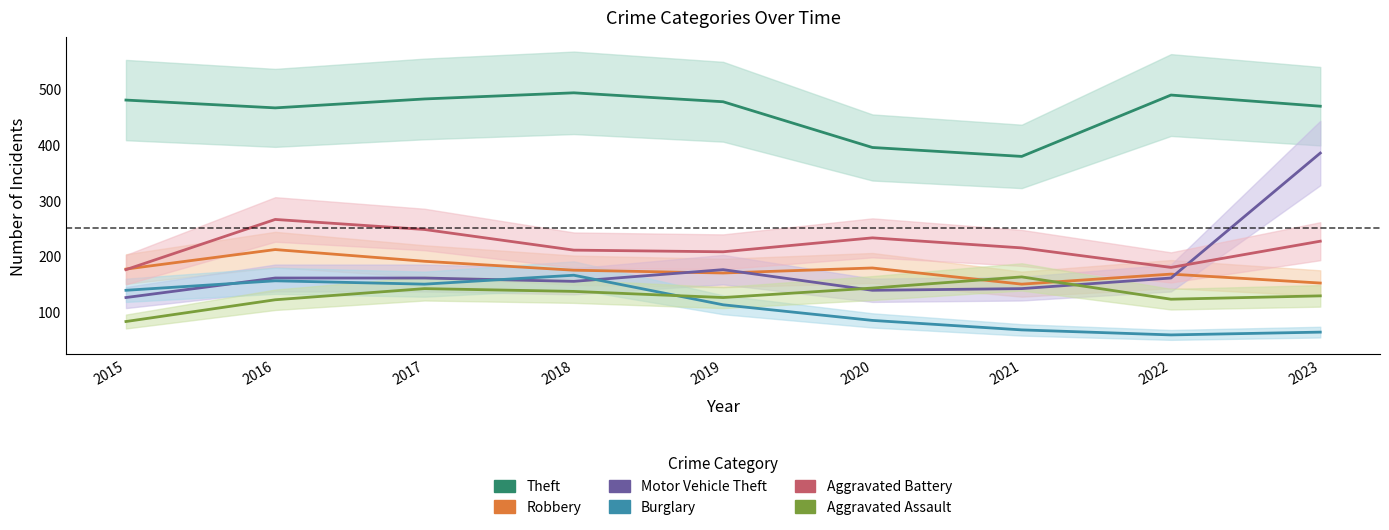

Reading left to right, transcribe all the data shown in this chart.

Theft: 480	466	482	493	477	395	379	489	469
Robbery: 177	212	191	175	170	179	150	168	152
Motor Vehicle Theft: 126	161	161	155	176	139	142	161	385
Burglary: 139	156	150	166	113	85	68	59	64
Aggravated Battery: 176	266	248	211	208	233	215	180	227
Aggravated Assault: 83	122	142	137	126	143	163	123	129